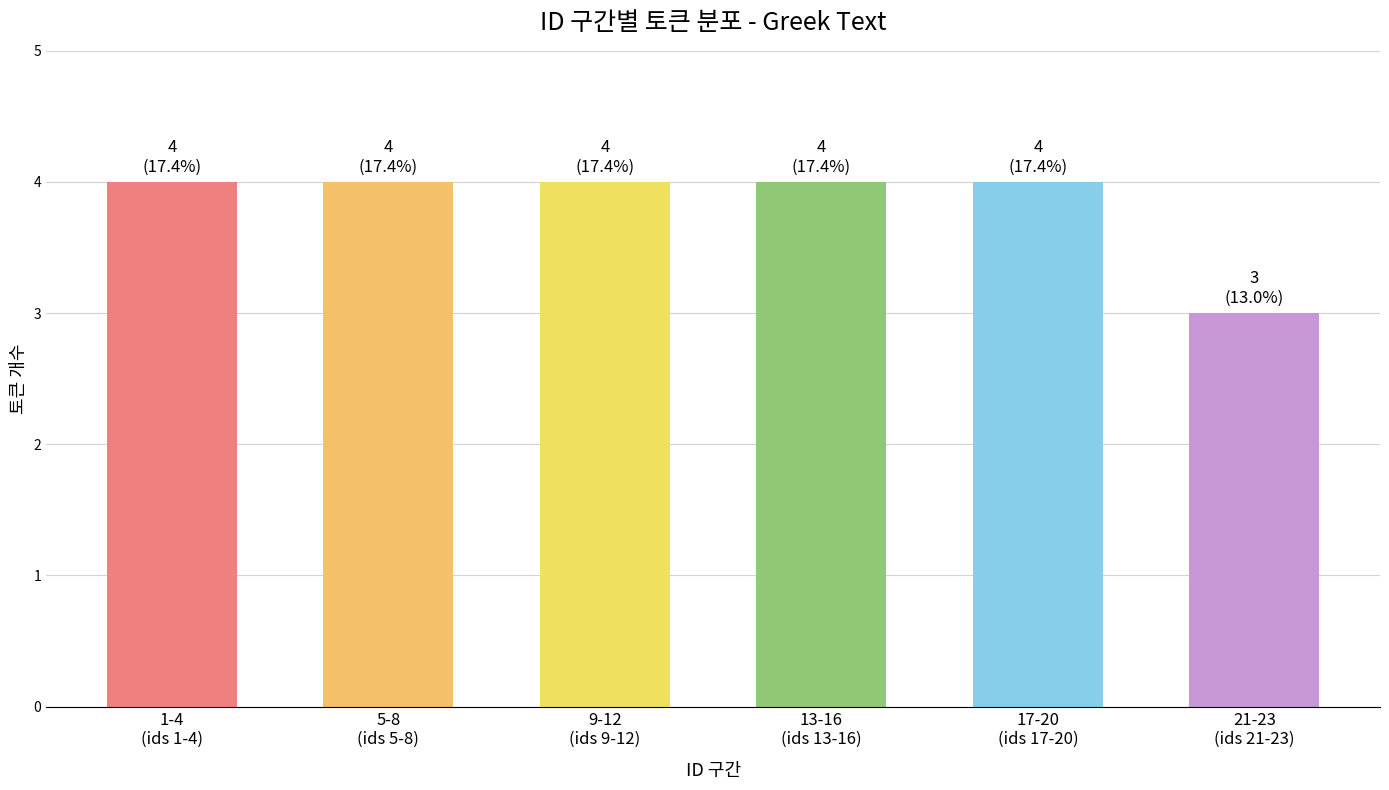

Reading left to right, extract all data points from this chart.

4	4	4	4	4	3